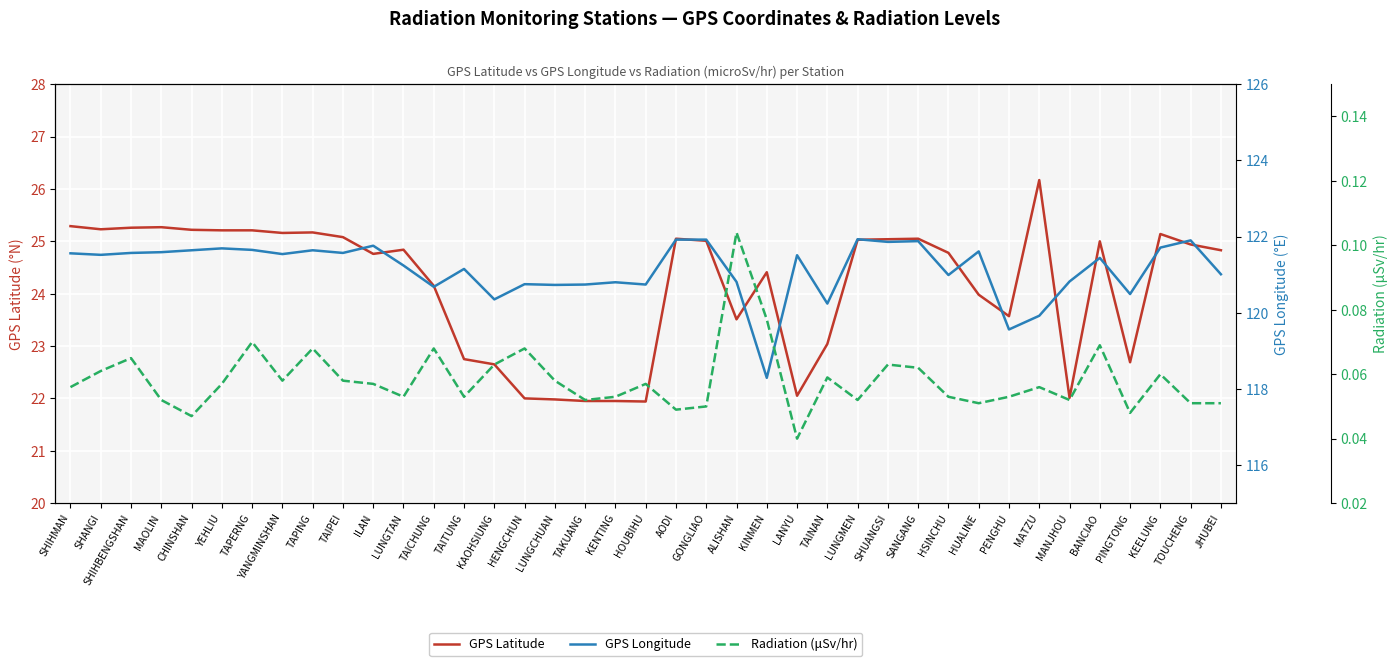

What is the label of the 12th point from the left?

LUNGTAN